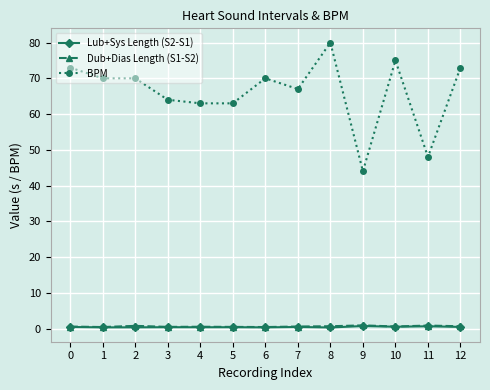

True or false: Dub+Dias Length (S1-S2) has more than 1 interior local peaks.

True